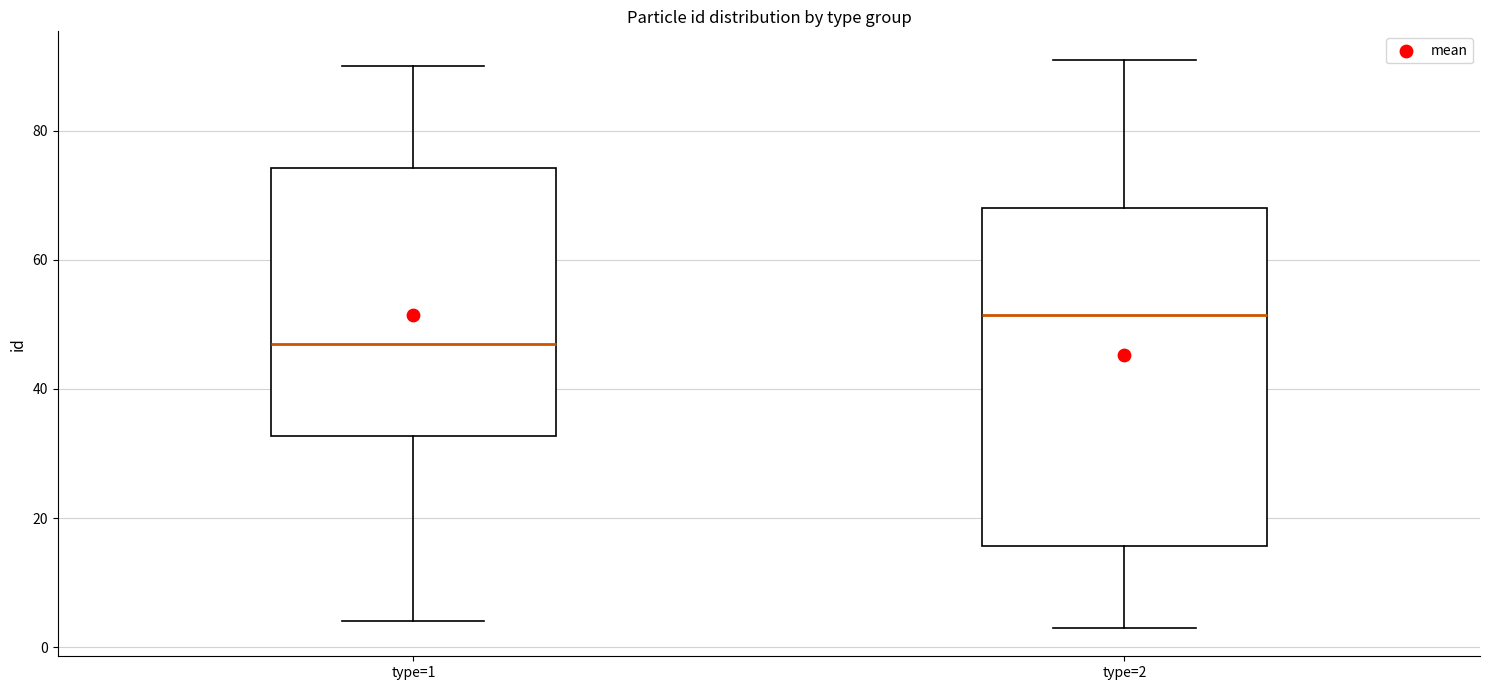

Reading left to right, read every box against the y-axis: the position of its median line, the range the box covers, and the ends of its whiskers. The values are not printed on the chart, so give them approximately, as read against the axis.

type=1: median 48, box 32 to 74, whiskers 4 to 90
type=2: median 52, box 16 to 68, whiskers 4 to 92